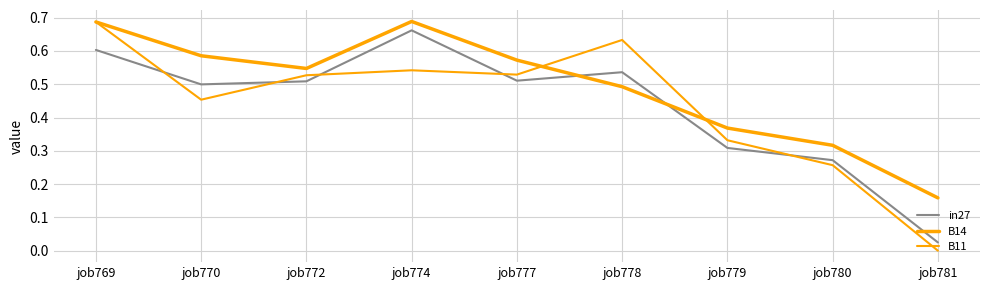

What is the value of the B11 point at the 8th from the left?

0.3